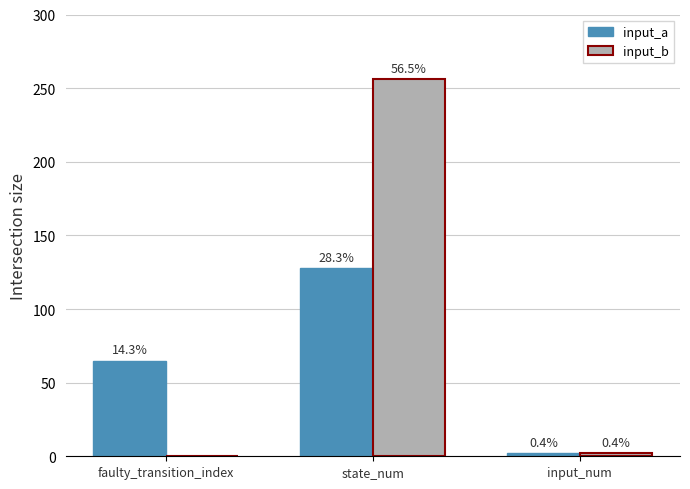

Is it true that input_a equals 2 at input_num?

True